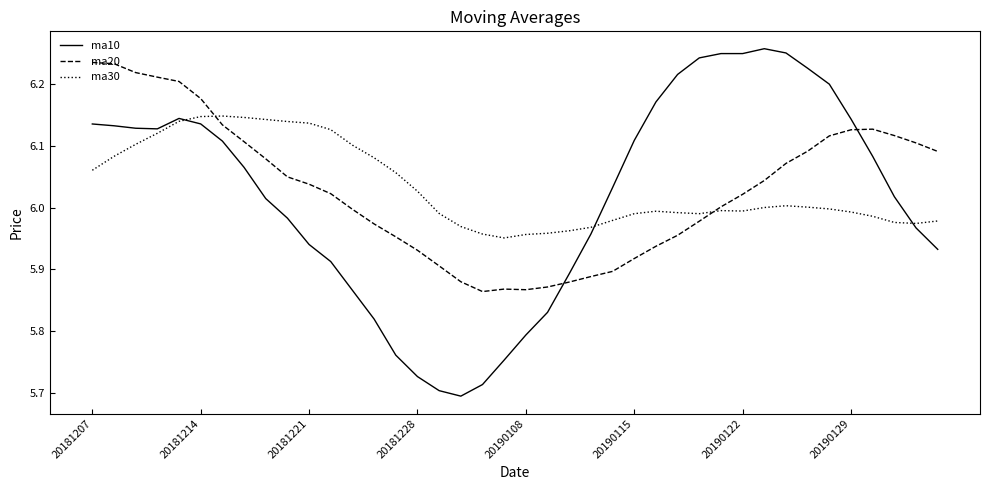

Which series ends up on top after the final intersection of ma20 and ma30?

ma20